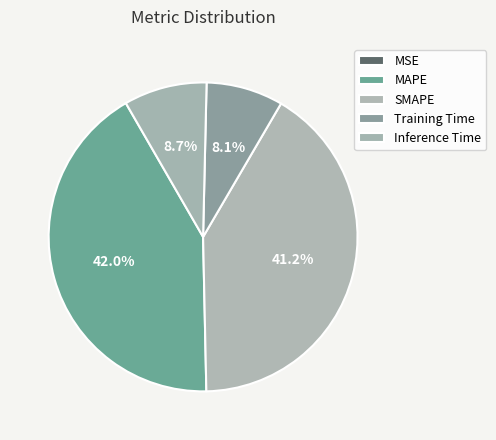

Which category has the biggest portion of the pie?

MAPE